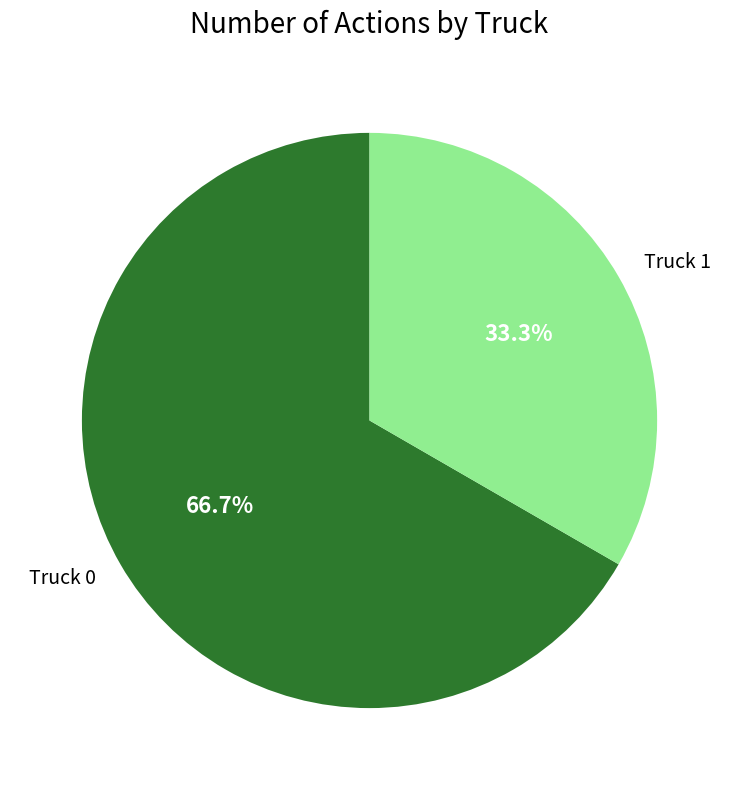

What portion of the pie excludes Truck 0?

33.3%